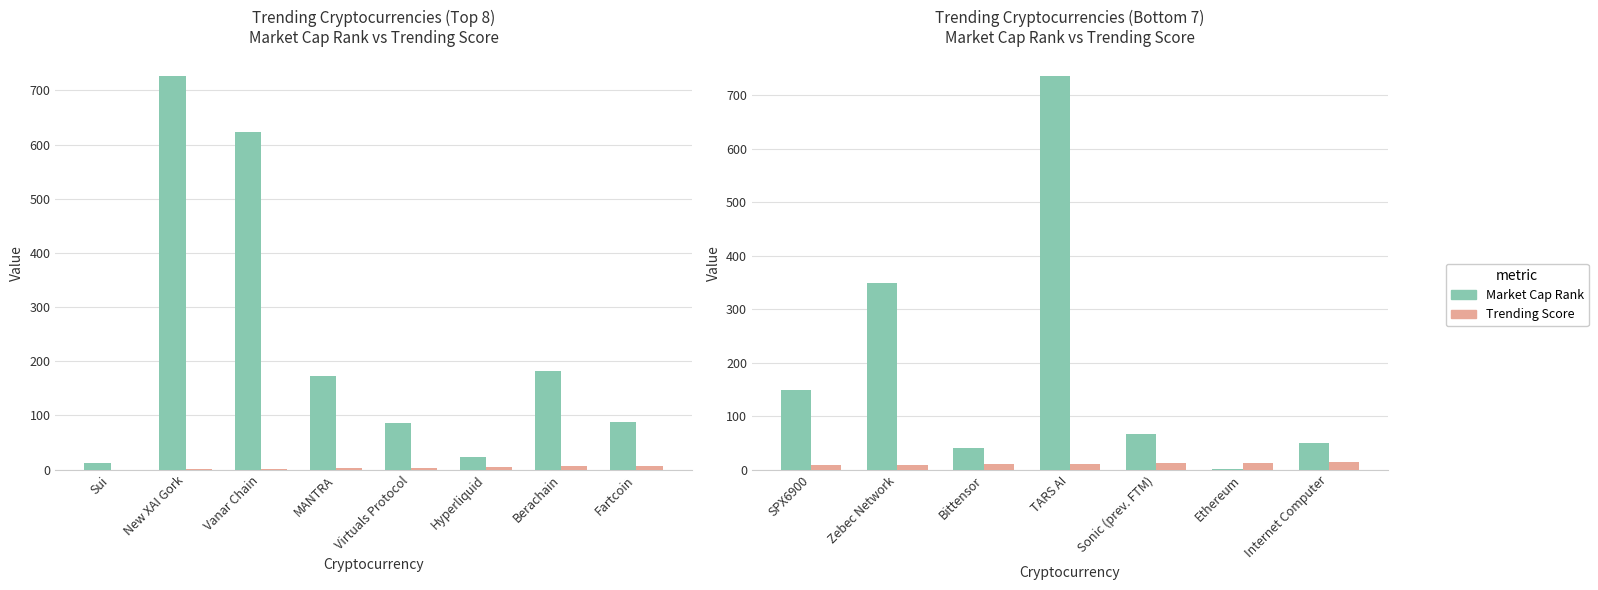

Which has a higher value, Ethereum or Bittensor?

Bittensor